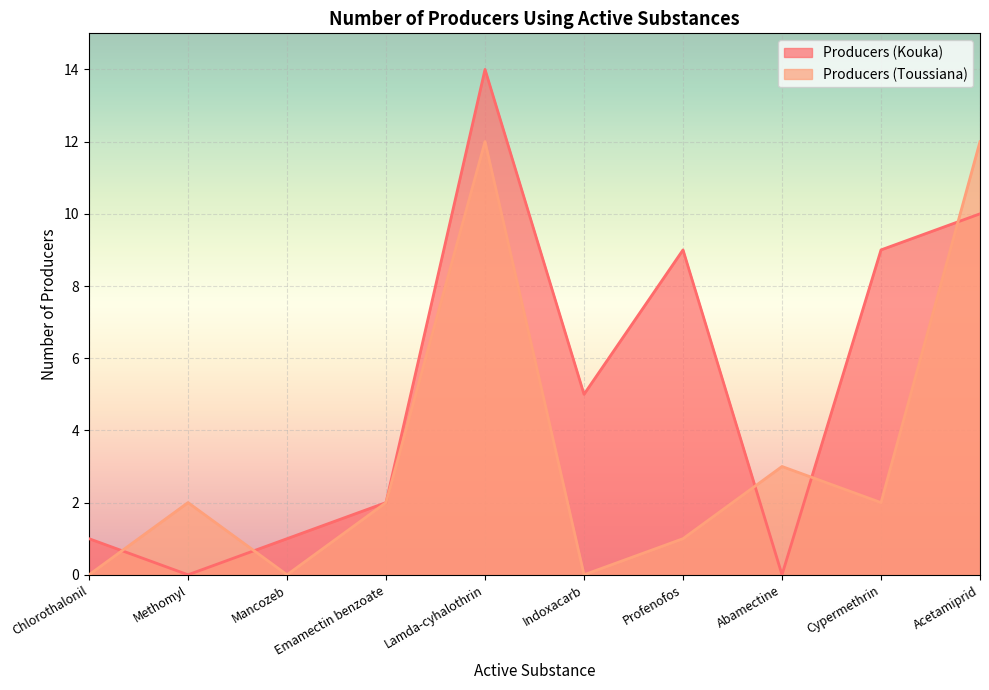

At which label does Producers (Toussiana) reach its minimum?

Chlorothalonil